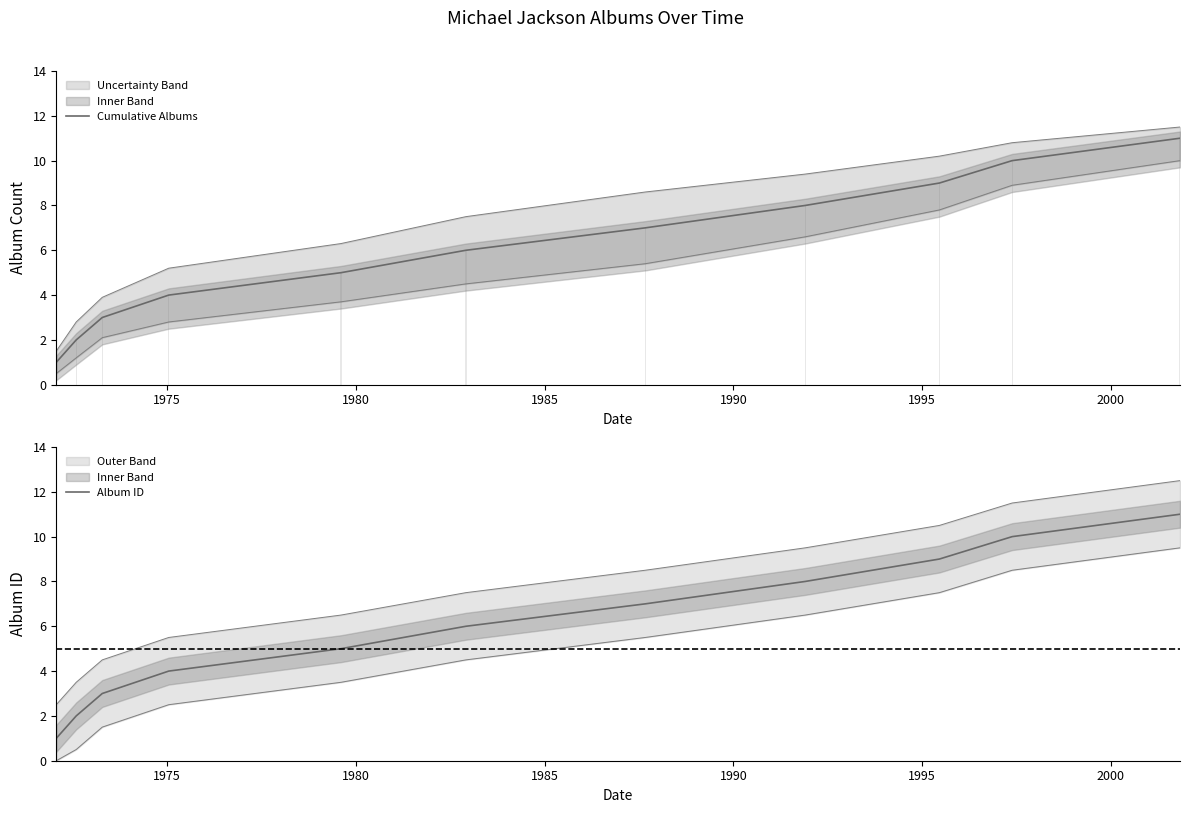

What is the greatest value displayed?

11